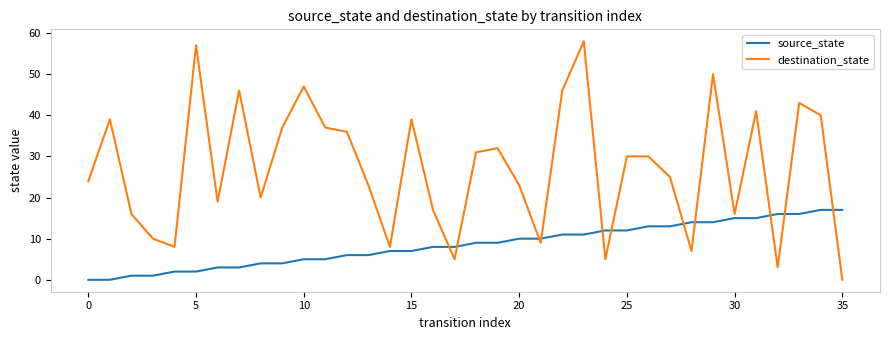

List the series in order of their overall mean, highest first.

destination_state, source_state